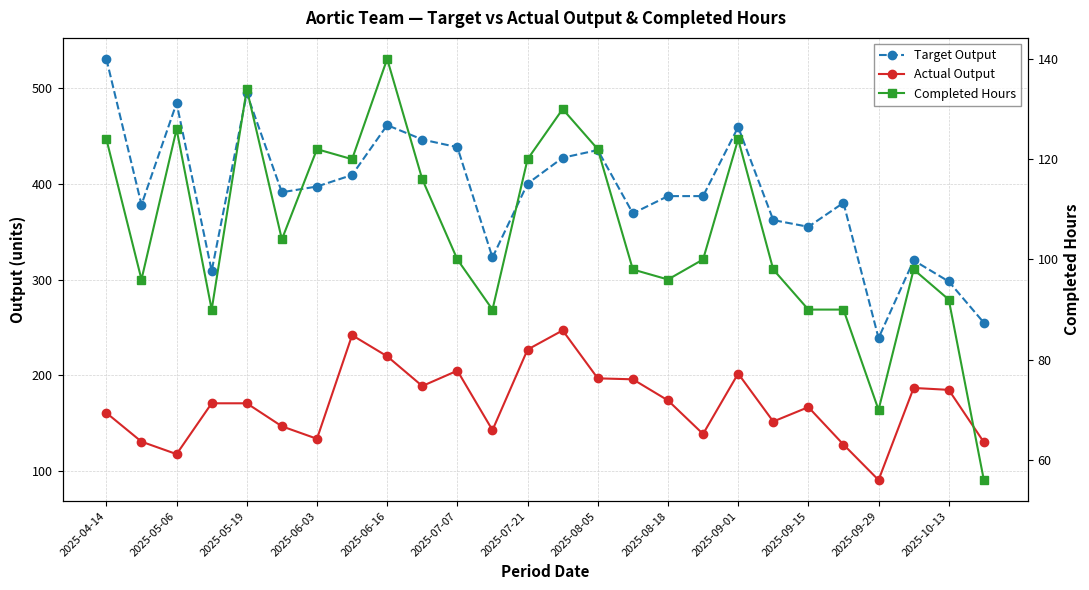

How many lines are shown in the chart?

3